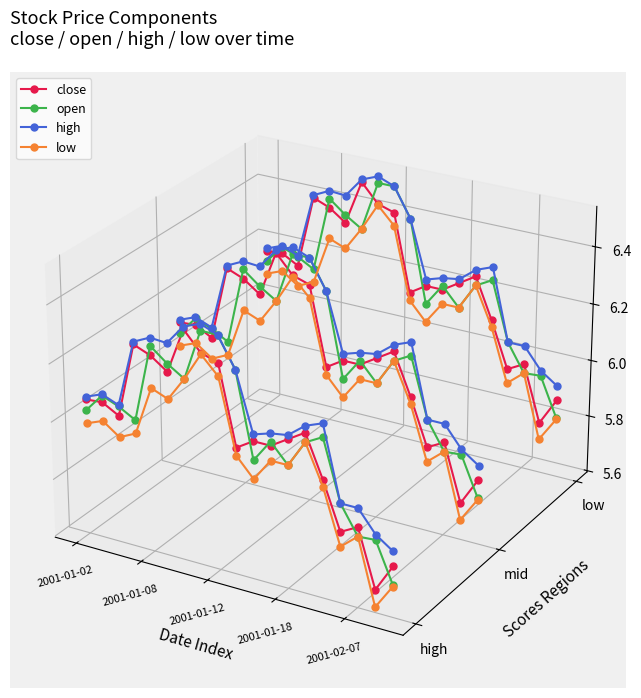

Is the value of open at 2001-01-12 greater than the value of close at 2001-01-02?

No